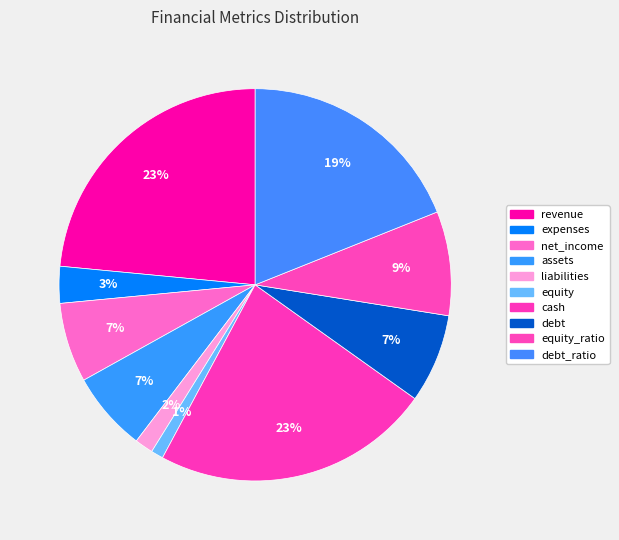

What is the ratio of the value at cash to the value at equity?

22.8